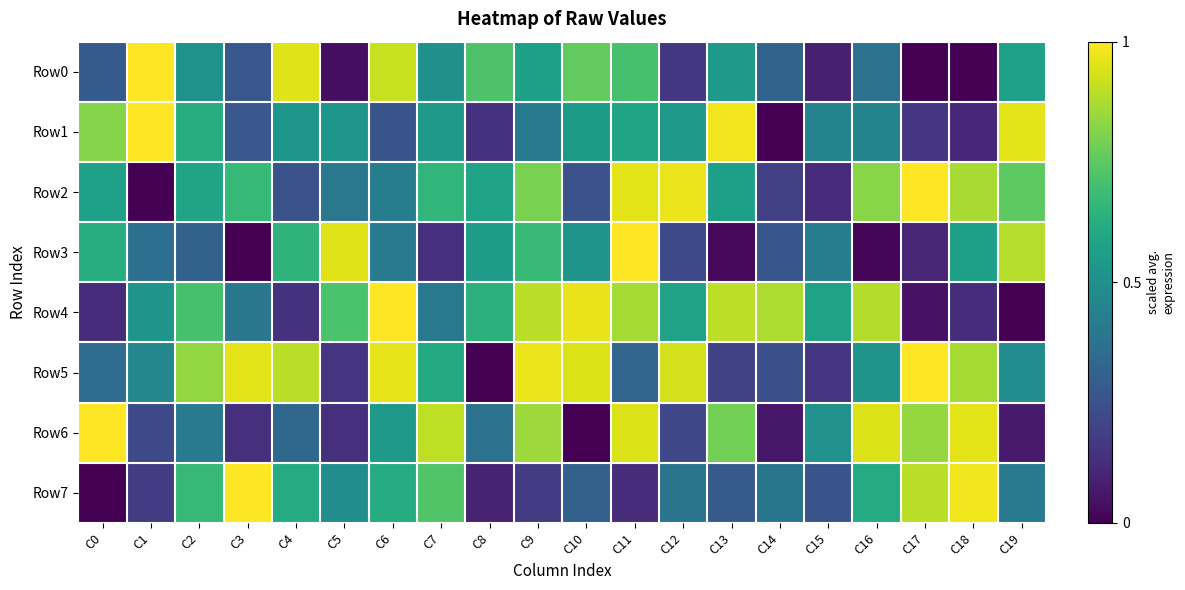

What is the spread (max minus min) of values at C17?

1.0